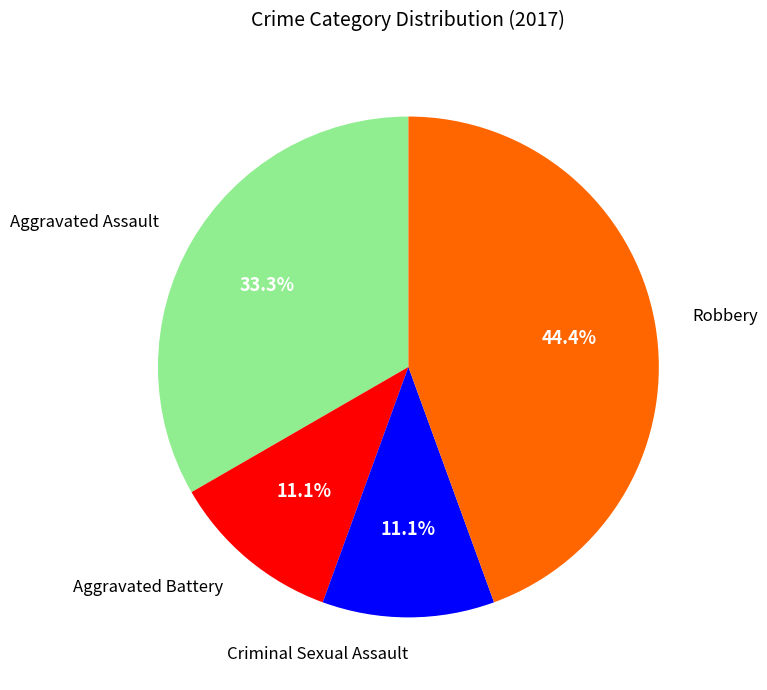

How many segments does this pie chart have?

4